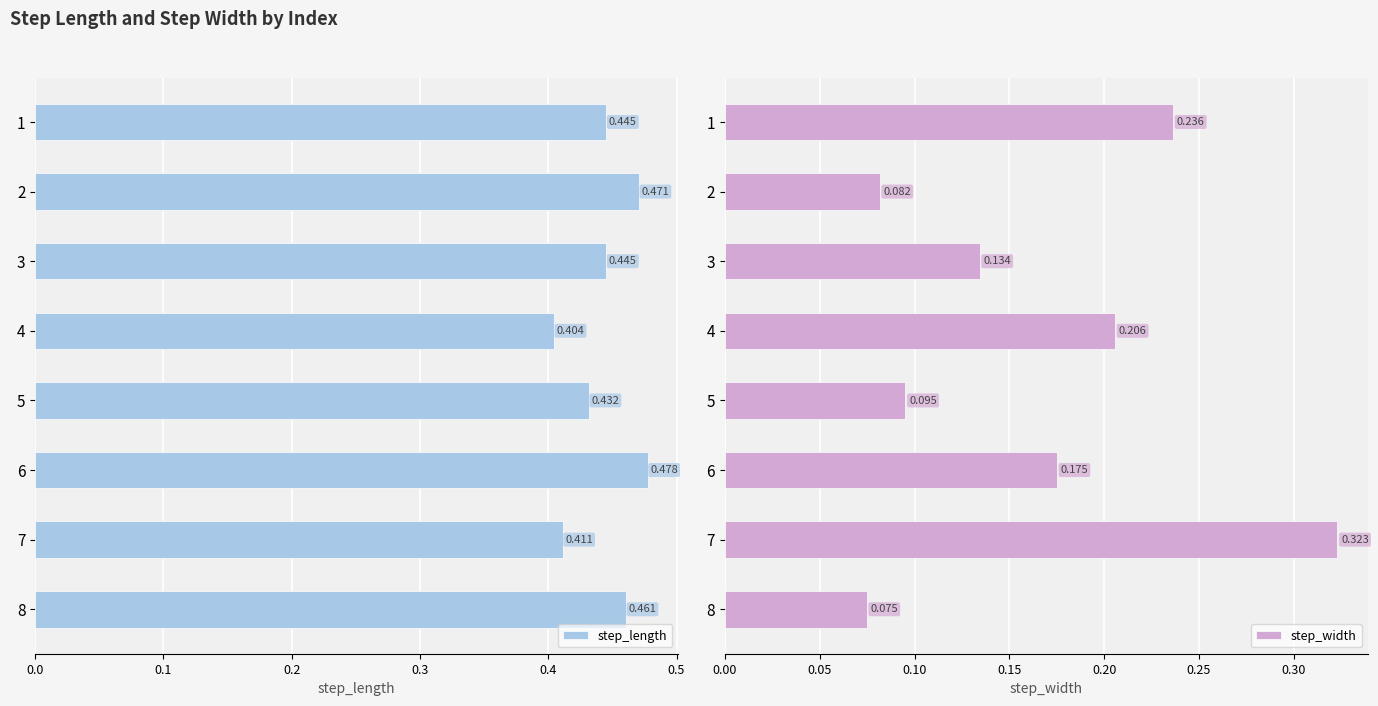

Does the chart contain any negative values?

No